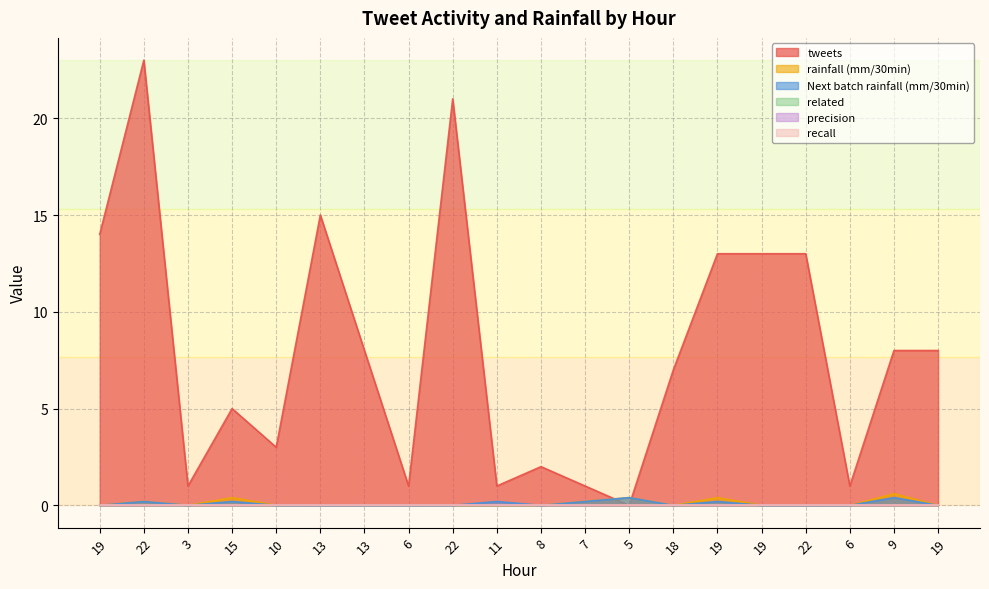

Where is the first local minimum for tweets?

3